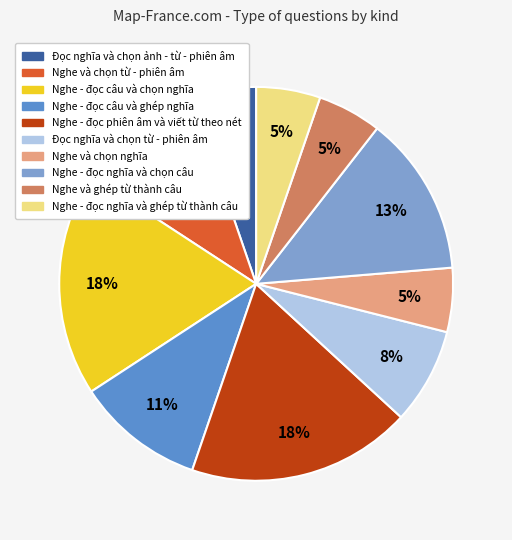

Combined, do Nghe và chọn nghĩa and Đọc nghĩa và chọn từ - phiên âm account for over 50%?

No